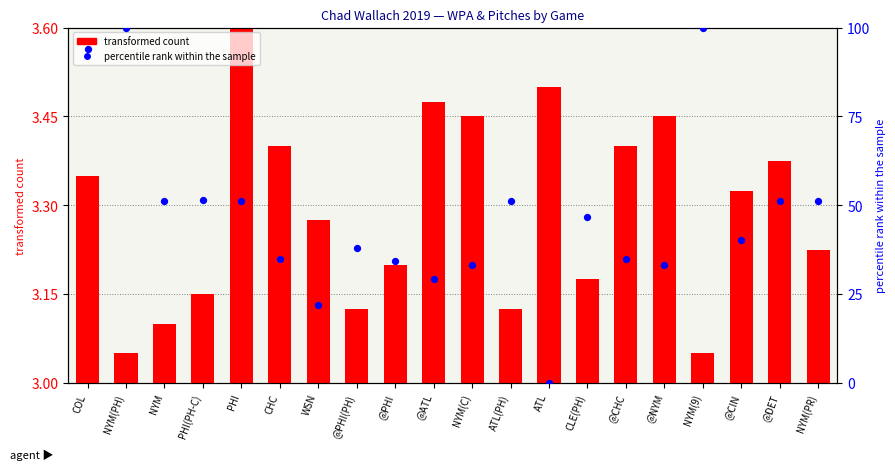

What are all the series names shown in the legend?

transformed count, percentile rank within the sample